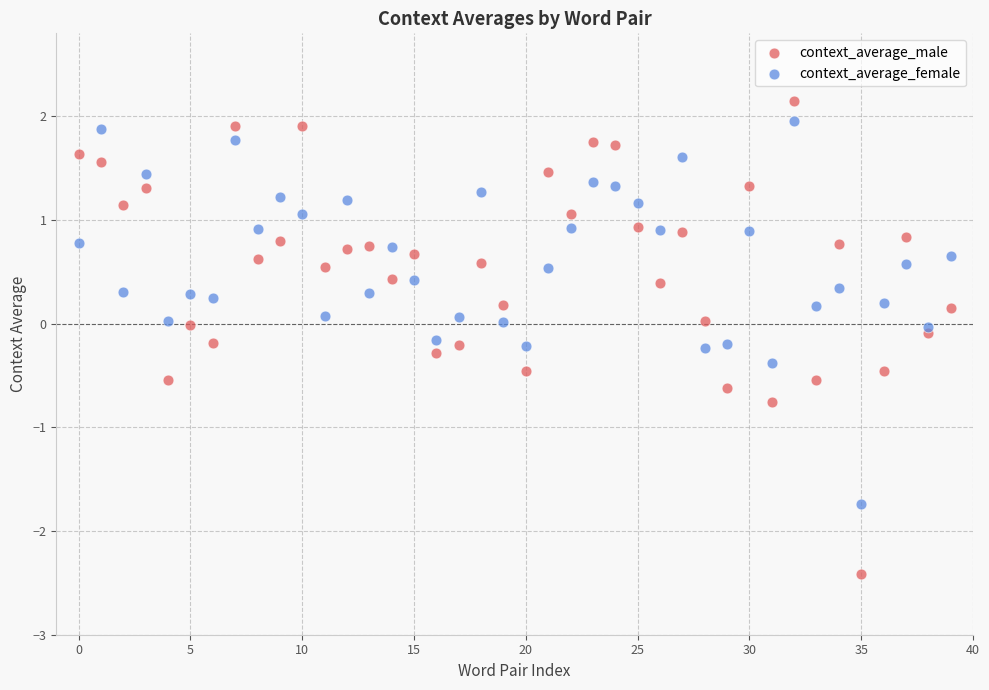

What are all the series names shown in the legend?

context_average_male, context_average_female